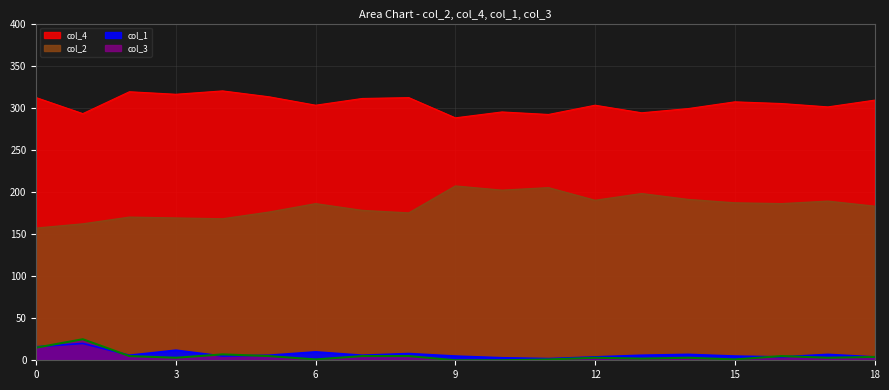

True or false: col_3 and col_4 intersect in this chart.

False